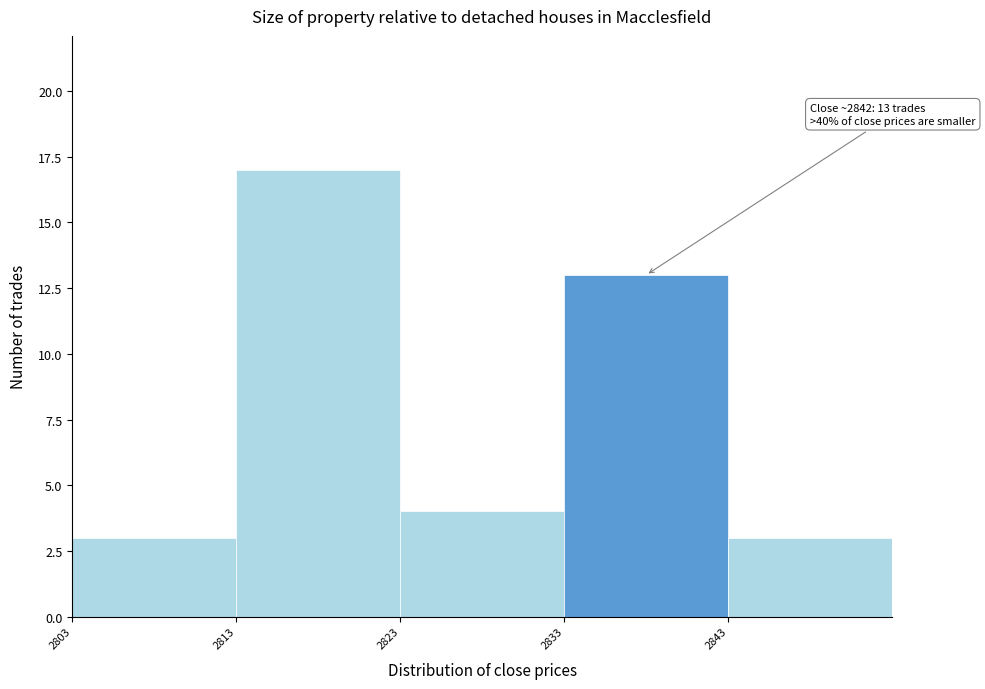

Which range on the x-axis has the tallest bar?

2813 to 2823